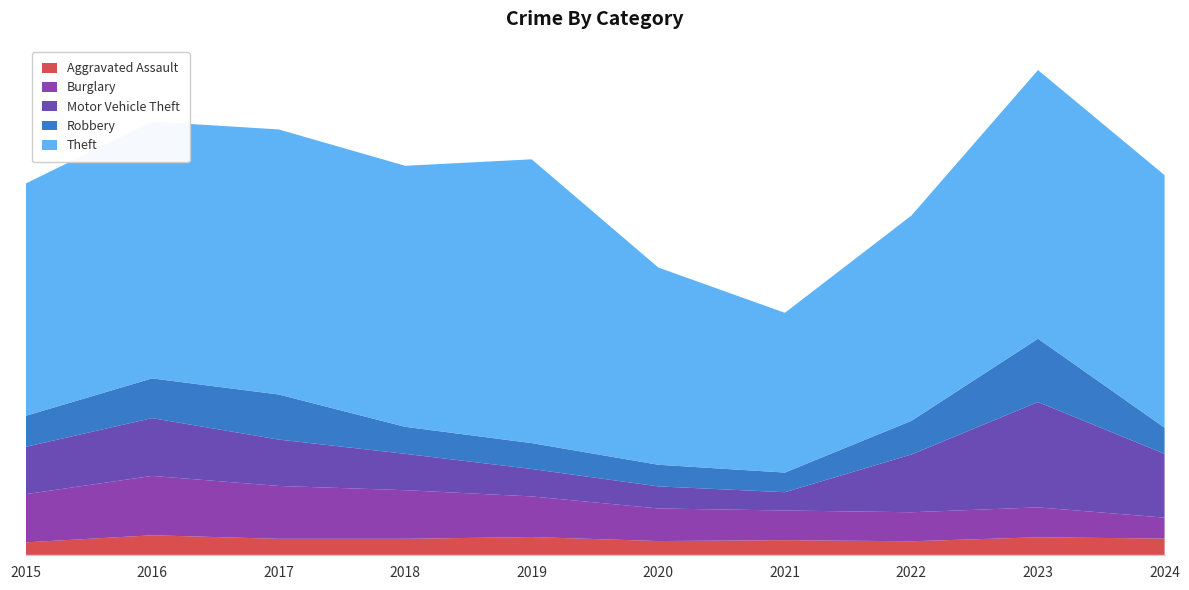

Reading left to right, list all the values displayed in this chart.

Aggravated Assault: 2015=56	2016=88	2017=72	2018=72	2019=80	2020=62	2021=66	2022=61	2023=79	2024=73
Burglary: 2015=216	2016=266	2017=237	2018=218	2019=182	2020=146	2021=133	2022=130	2023=134	2024=94
Motor Vehicle Theft: 2015=212	2016=259	2017=208	2018=163	2019=123	2020=99	2021=82	2022=259	2023=472	2024=286
Robbery: 2015=139	2016=178	2017=202	2018=121	2019=116	2020=97	2021=88	2022=151	2023=284	2024=117
Theft: 2015=1041	2016=1151	2017=1188	2018=1170	2019=1272	2020=884	2021=716	2022=920	2023=1204	2024=1132